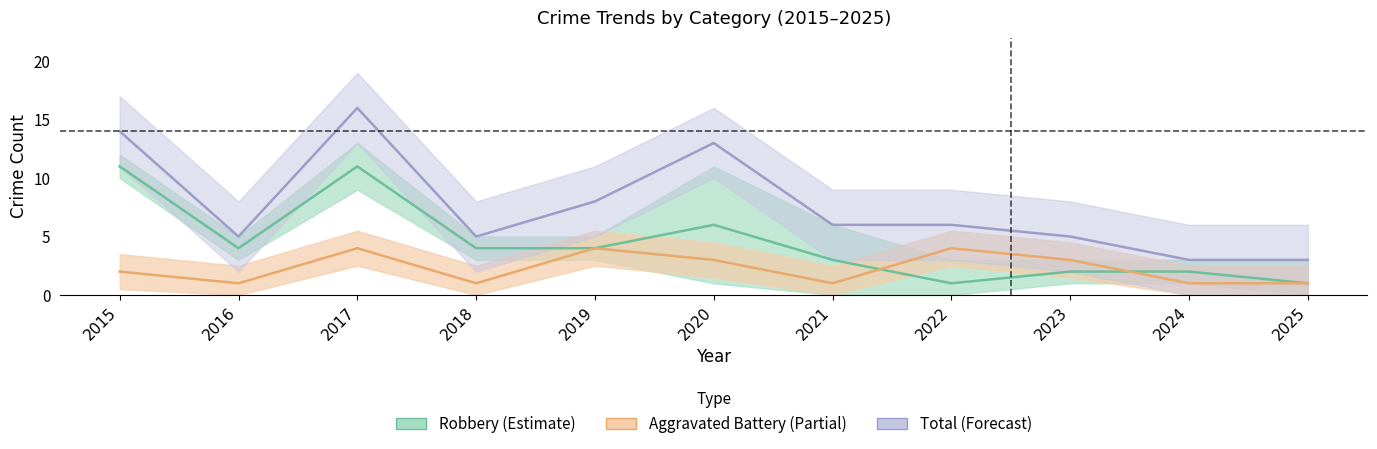

What is the difference between the maximum and minimum values in the Aggravated Battery series?

3